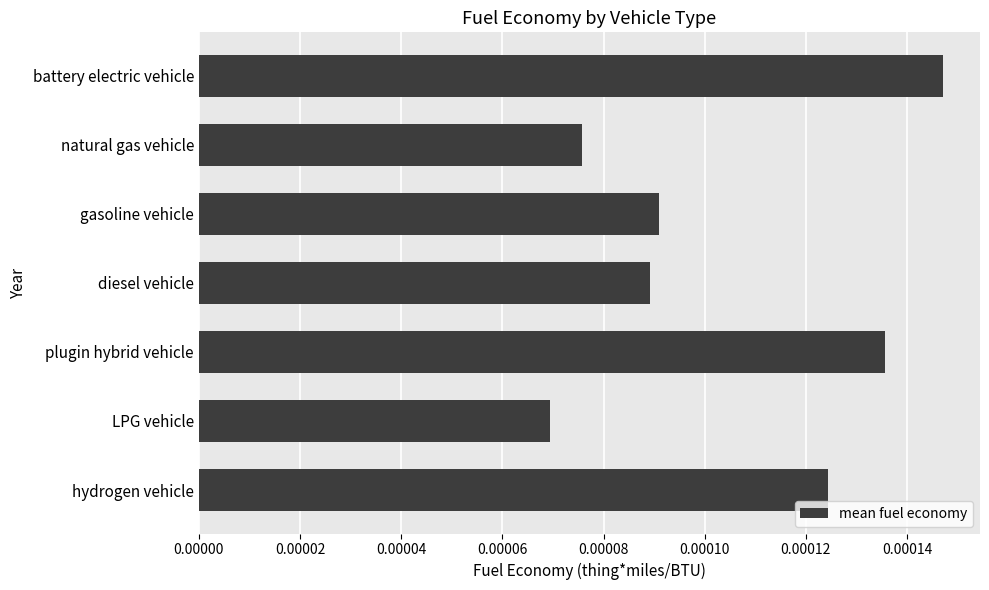

Where is the data nearest to the value 0?

LPG vehicle